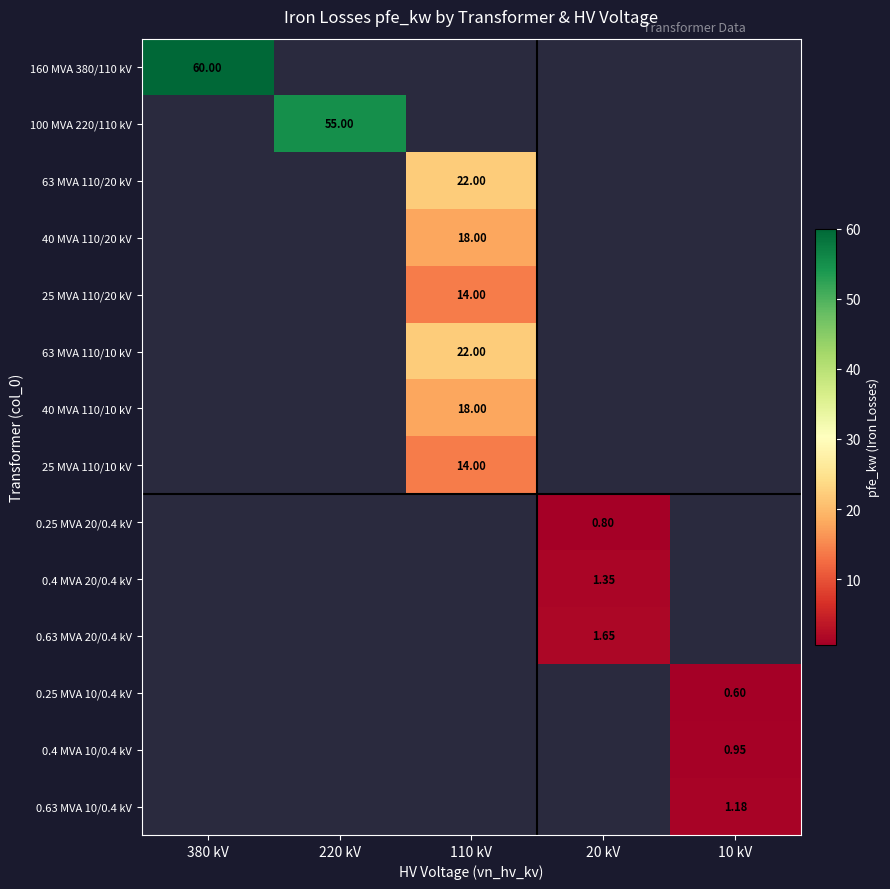

Count the number of data series in this chart.

14